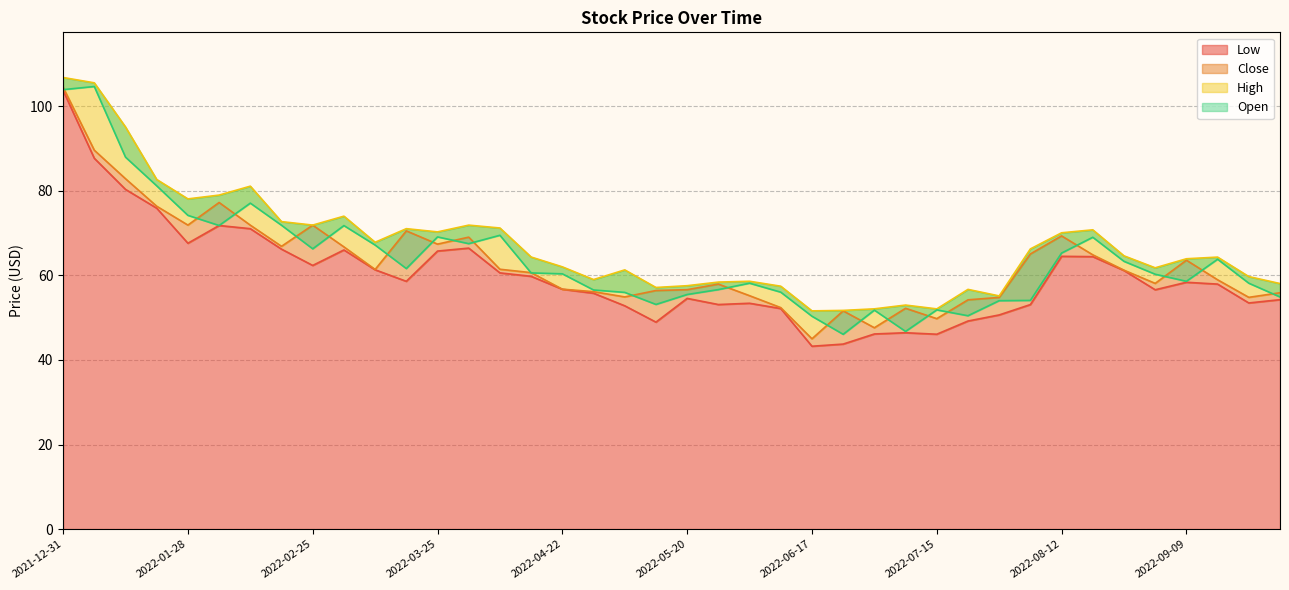

True or false: High and Low cross at least once.

False